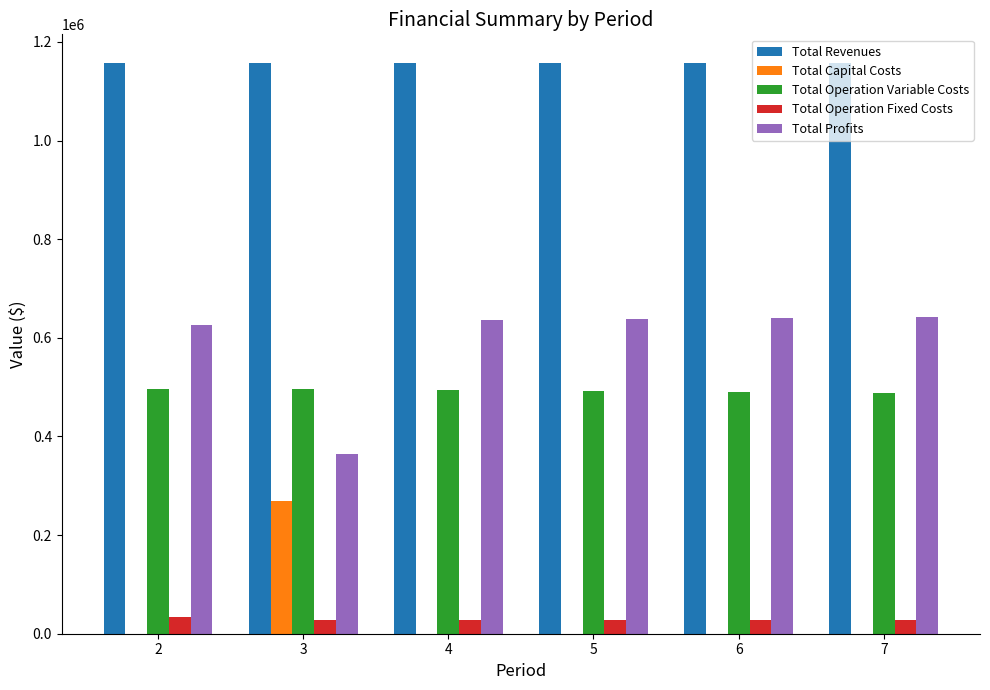

Are the bars horizontal?

No